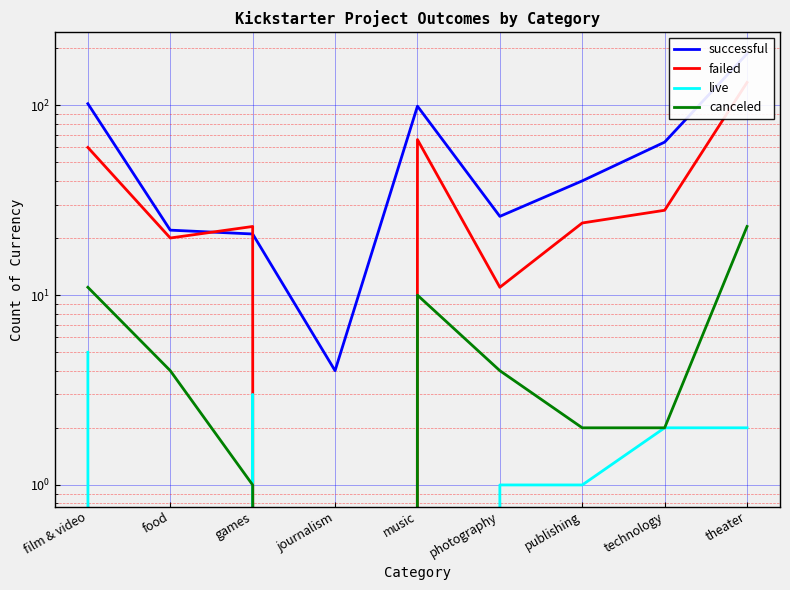

Reading left to right, list all the values displayed in this chart.

successful: film & video=102	food=22	games=21	journalism=4	music=99	photography=26	publishing=40	technology=64	theater=187
failed: film & video=60	food=20	games=23	journalism=0	music=66	photography=11	publishing=24	technology=28	theater=132
live: film & video=5	food=0	games=3	journalism=0	music=0	photography=1	publishing=1	technology=2	theater=2
canceled: film & video=11	food=4	games=1	journalism=0	music=10	photography=4	publishing=2	technology=2	theater=23